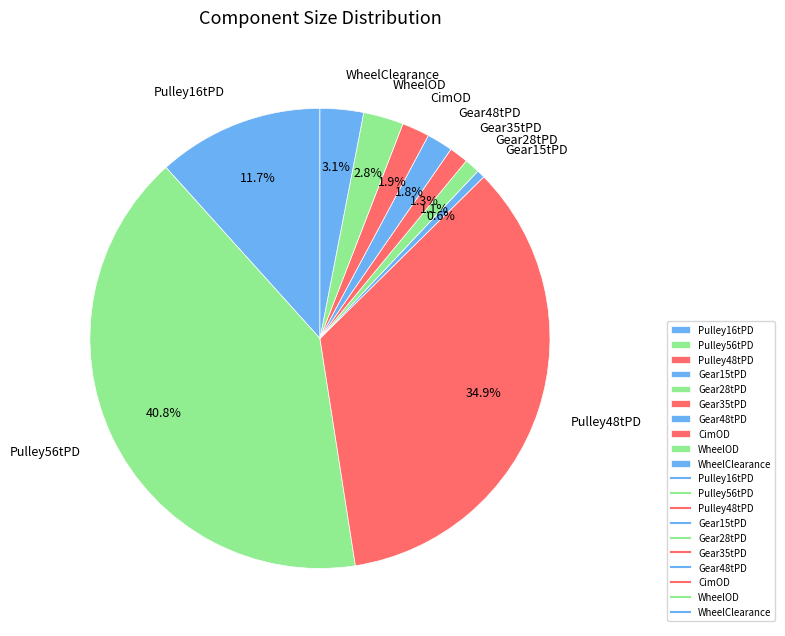

Which category has the biggest portion of the pie?

Pulley56tPD